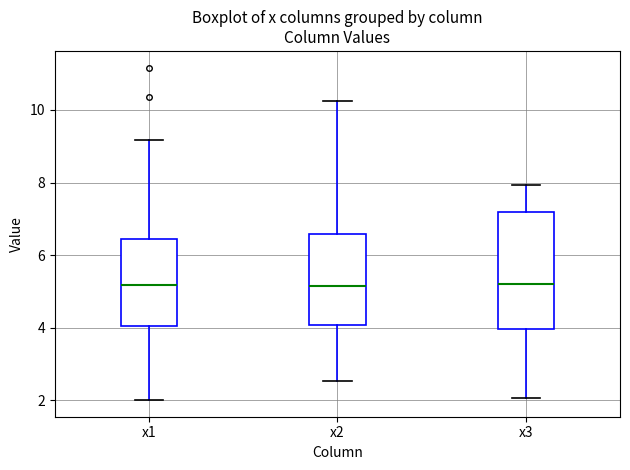

Comparing the boxes themselves (not the whiskers), which one is the tallest?

x3